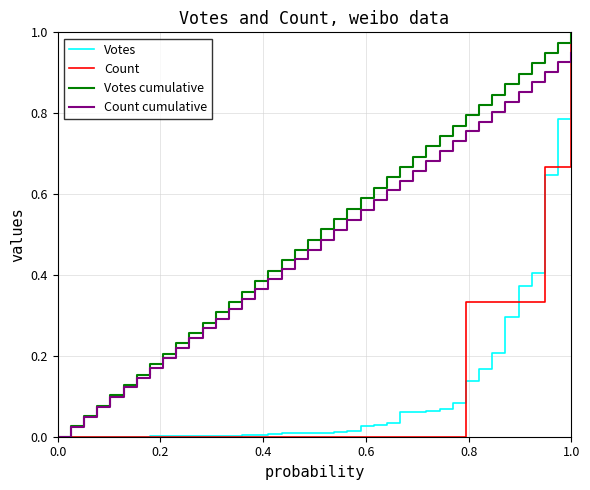

What are all the series names shown in the legend?

Votes, Count, Votes cumulative, Count cumulative